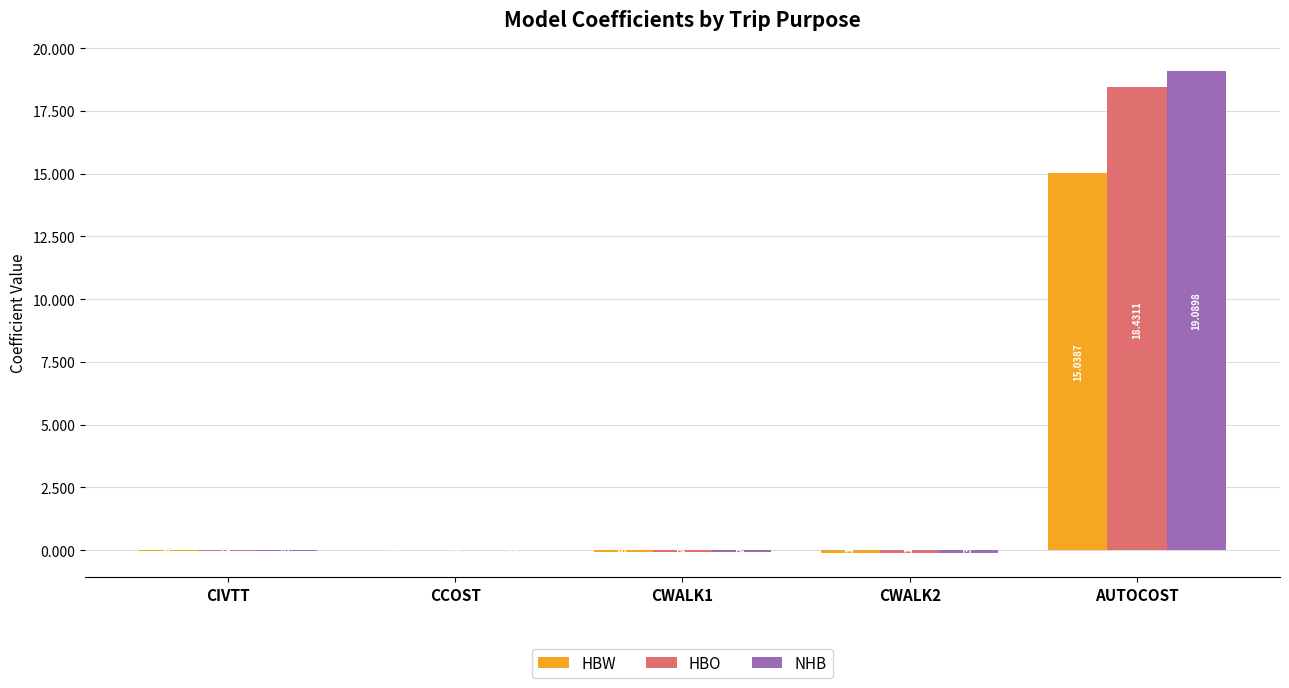

Between CWALK2 and AUTOCOST, which series saw the biggest shift?

NHB